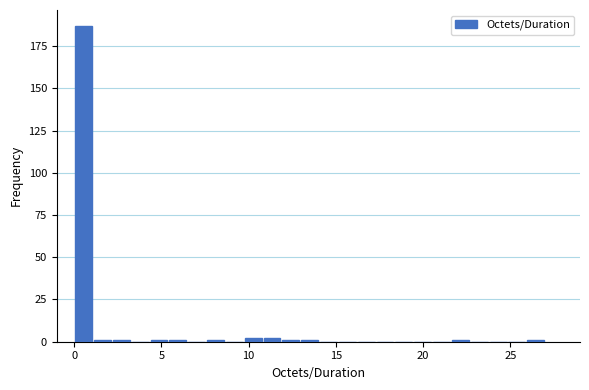

Around what value on the x-axis is the tallest bar? Give the approximate position of its centre, as read against the axis.

0.5